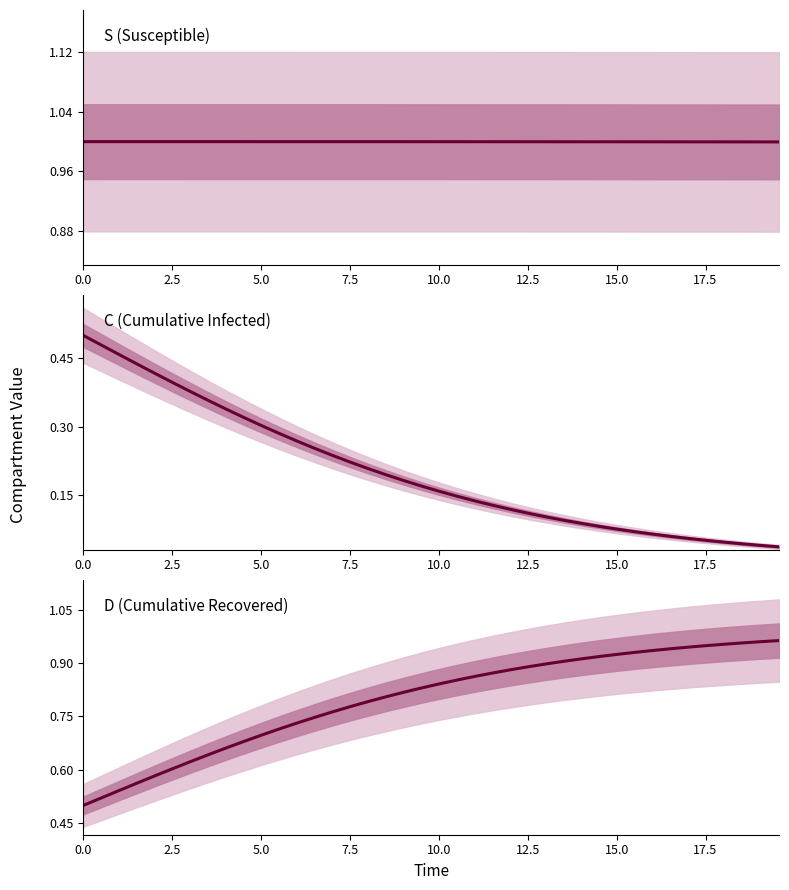

What is the value of the S (Susceptible) point at the 14th from the left?

1.0